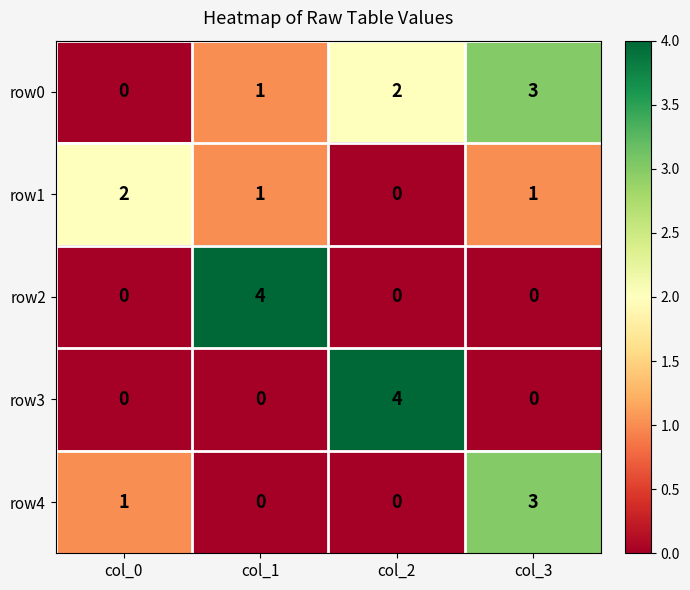

At which category is the sum across all series the highest?

col_3